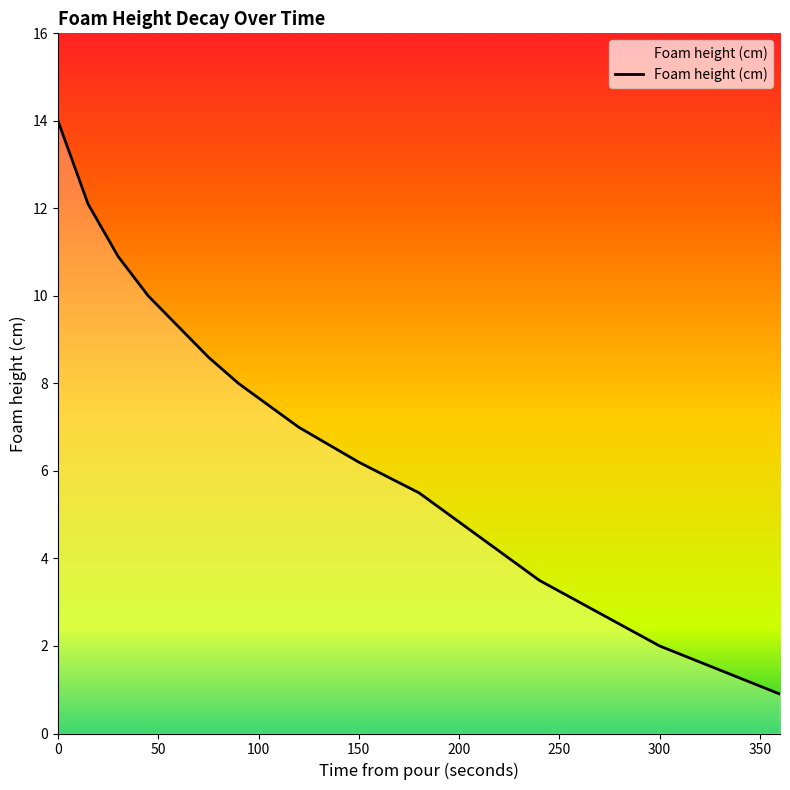

What is the maximum value shown in the chart?

14.0